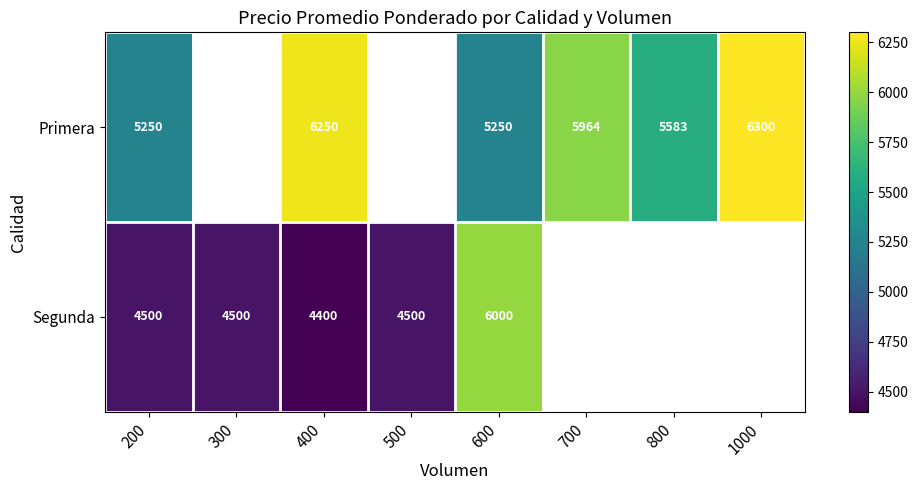

What is the total value across all series at 200?

9750